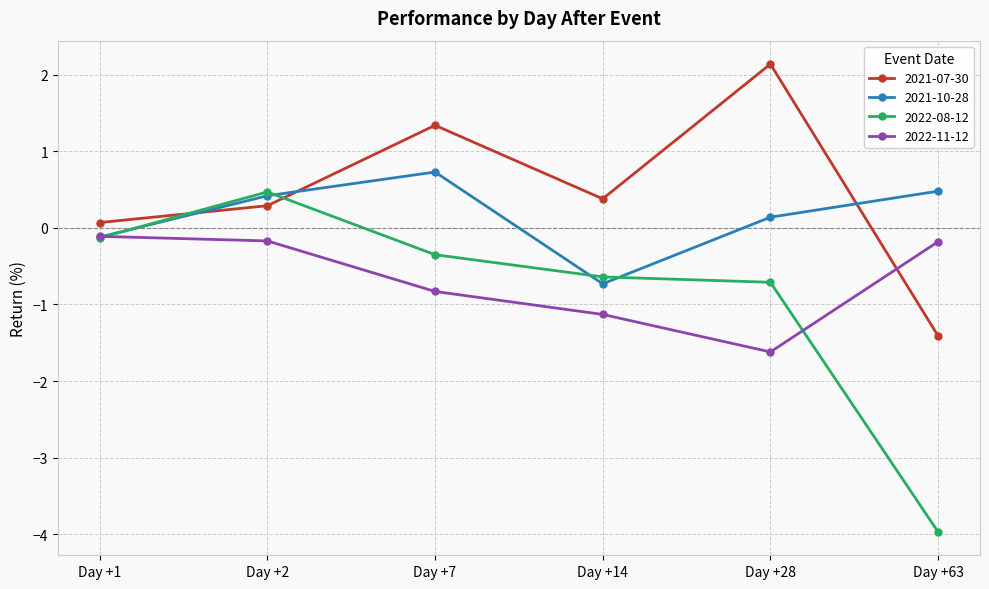

What is the value of the 2021-07-30 point at the 1st from the left?

0.1